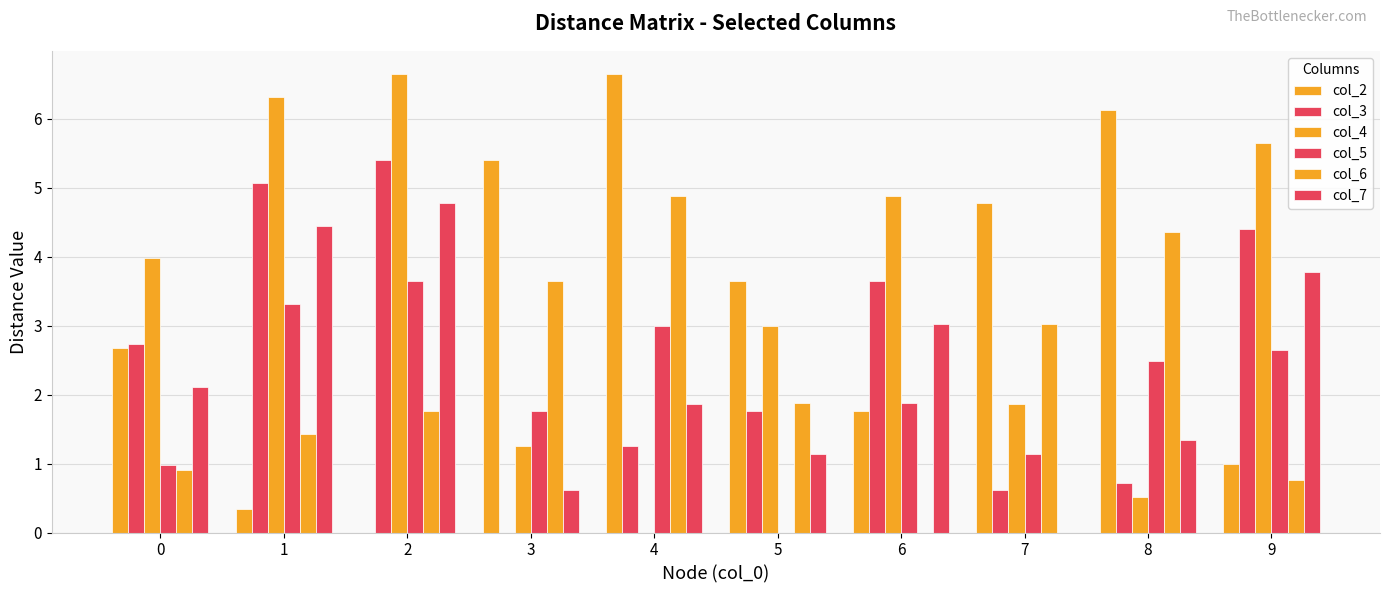

How many positive values does the col_3 series have?

9